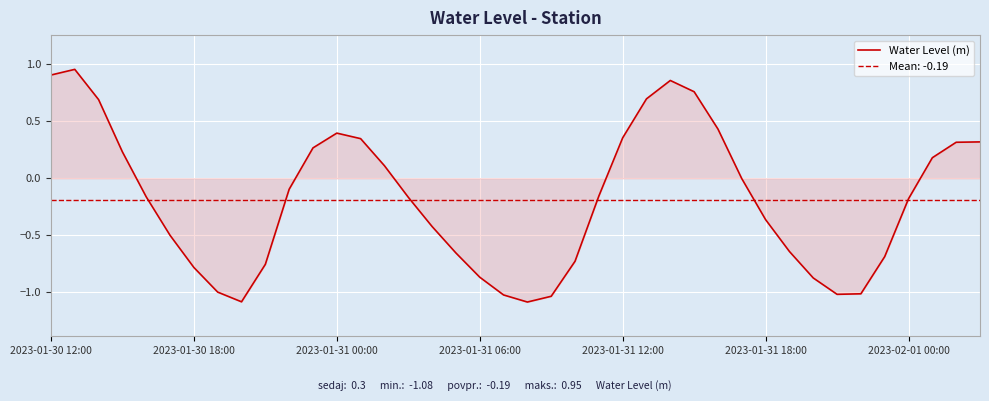

The value of Water Level (m) at 2023-01-31 06:00 is -0.4. True or false?

False